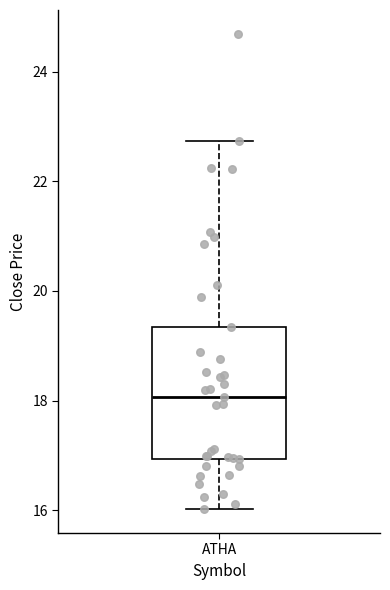

Where is the upper edge of the box for ATHA on the y-axis? The values are not printed on the chart, so give them approximately, as read against the axis.

19.4